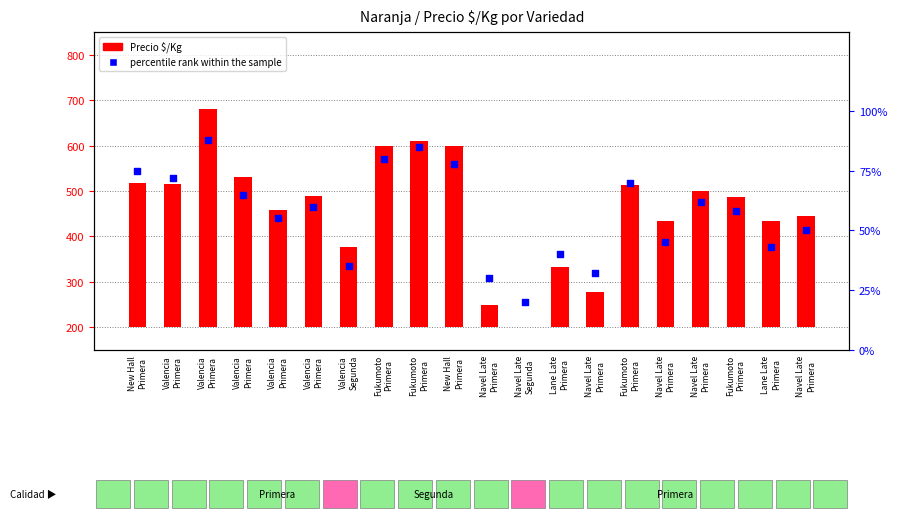

Which series has the widest spread of Y values?

Precio $/Kg